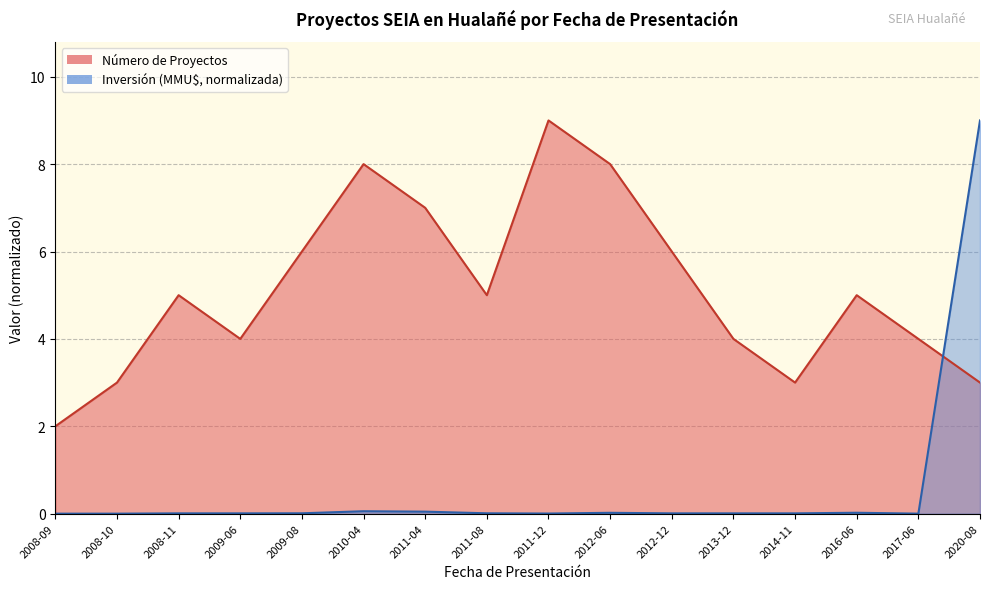

Reading left to right, extract all data points from this chart.

Número de Proyectos: 2.0	3.0	5.0	4.0	6.0	8.0	7.0	5.0	9.0	8.0	6.0	4.0	3.0	5.0	4.0	3.0
Inversión (MMU$): 0.0	0.0	0.0	0.0	0.0	0.1	0.0	0.0	0.0	0.0	0.0	0.0	0.0	0.0	0.0	9.0